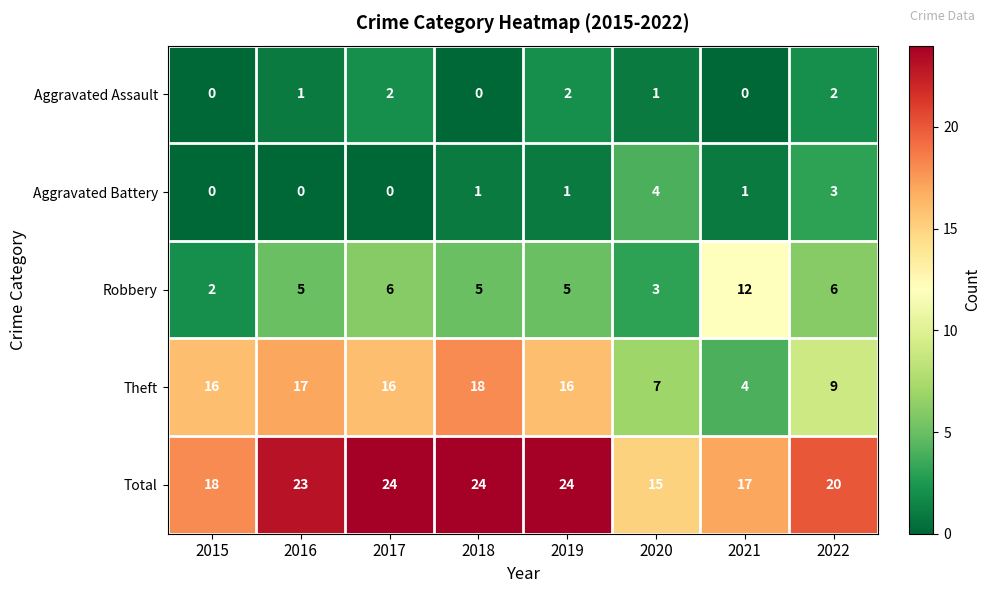

True or false: Aggravated Battery has a value of 1 at 2019.

True